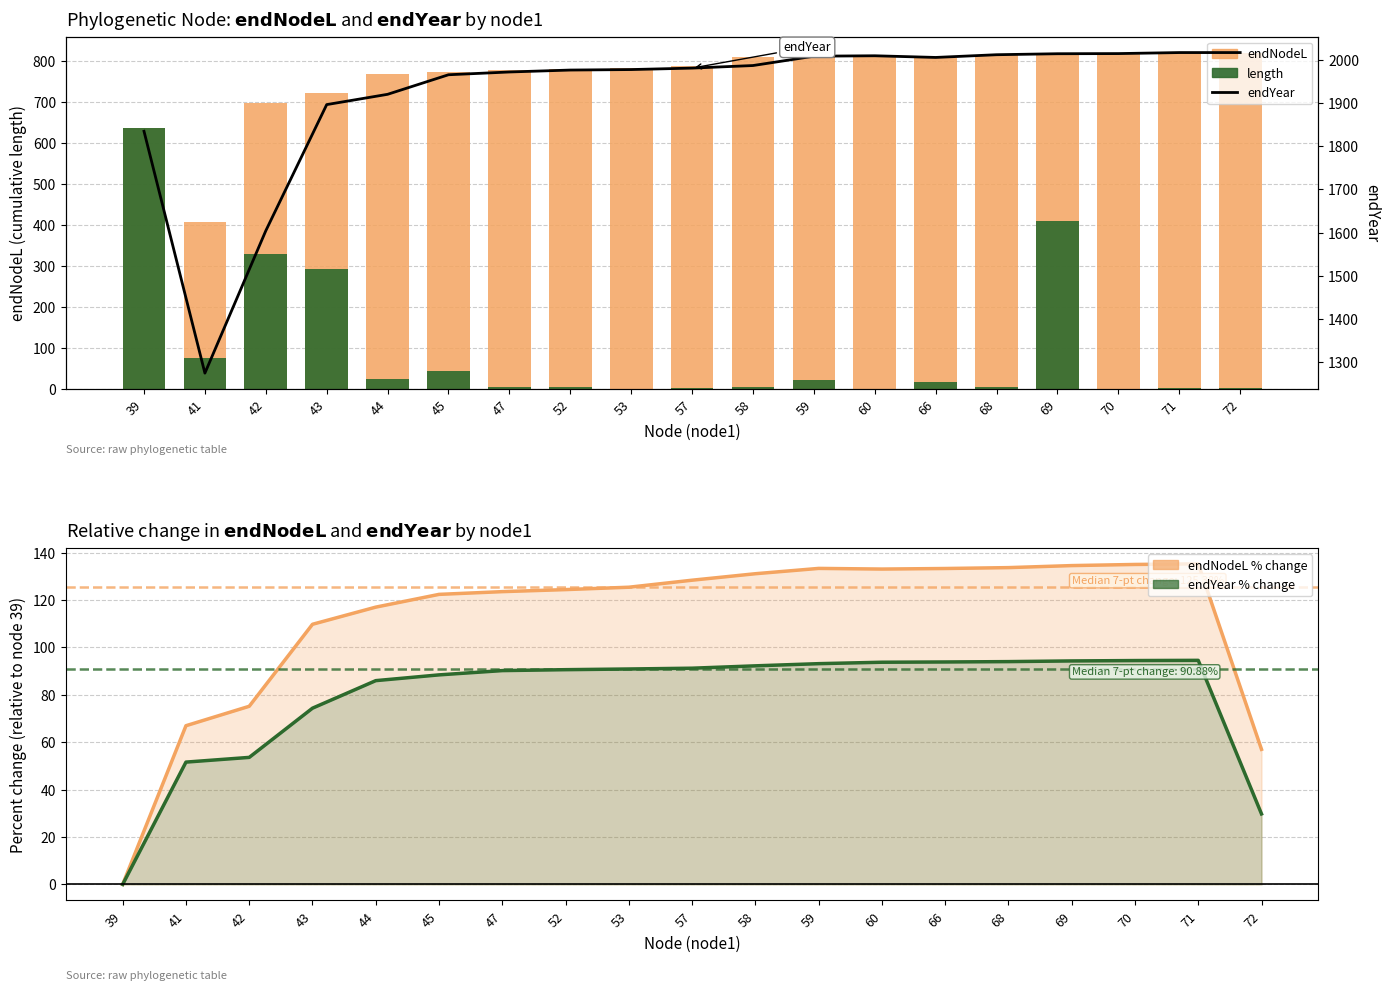

True or false: endYear has a value of 2628.0 at 42.

False